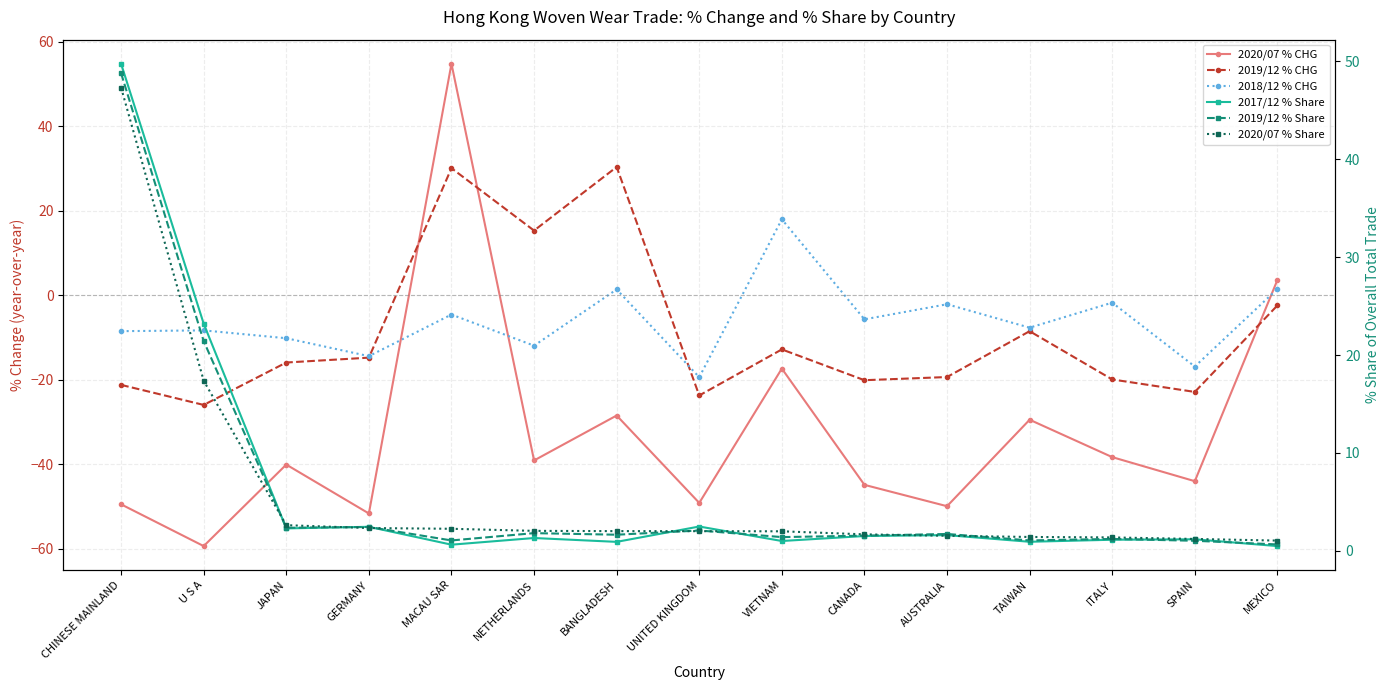

Where is the first local minimum for 2019/12 % CHG?

U S A